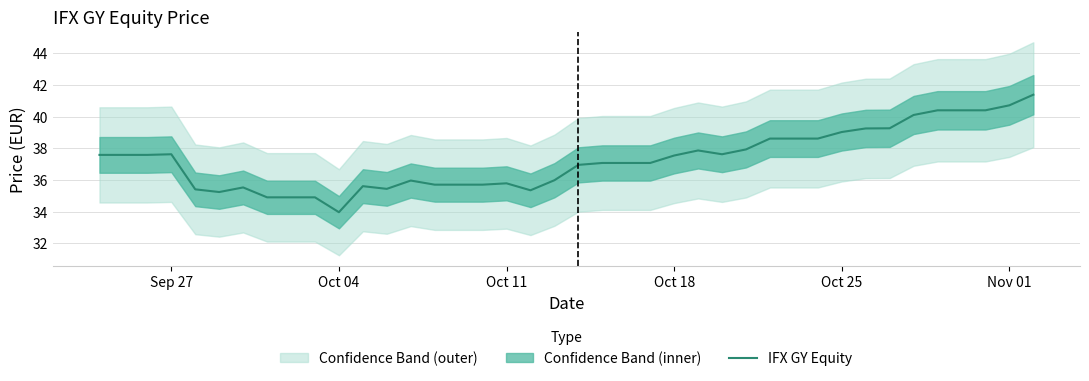

What is the highest value of the IFX GY Equity series?

41.4